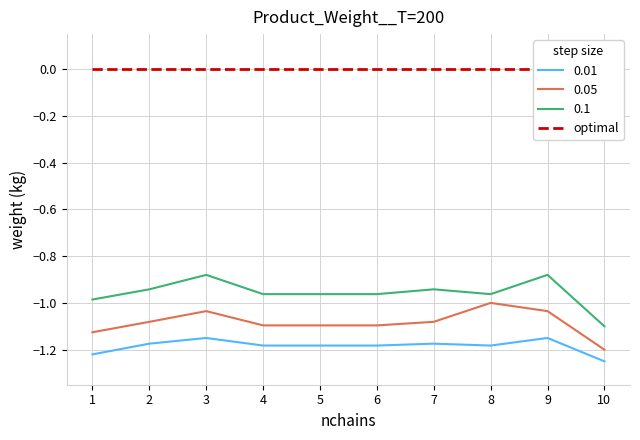

What is the difference between the maximum and minimum values in the 0.1 series?

0.2